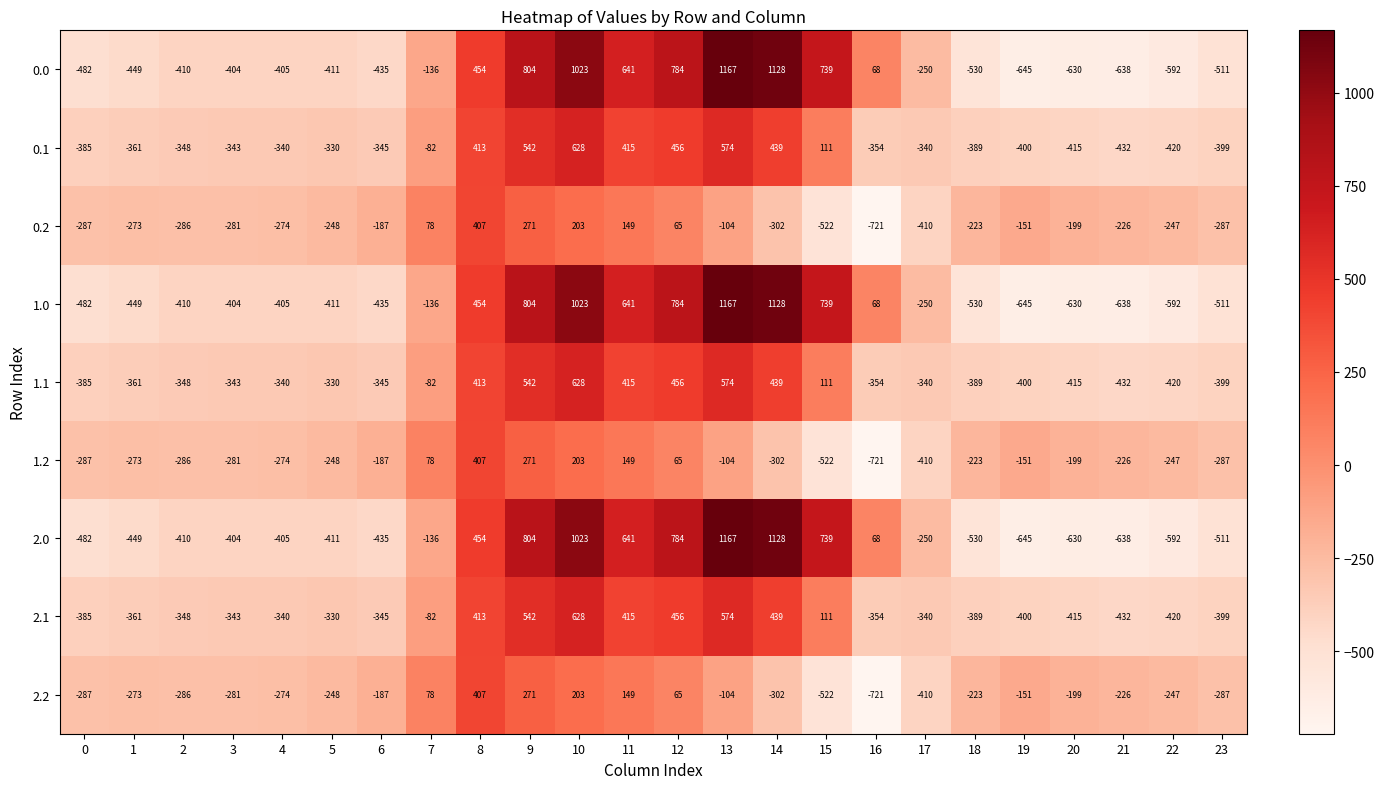

What is the difference between the maximum and minimum values in the 0.1 series?

1060